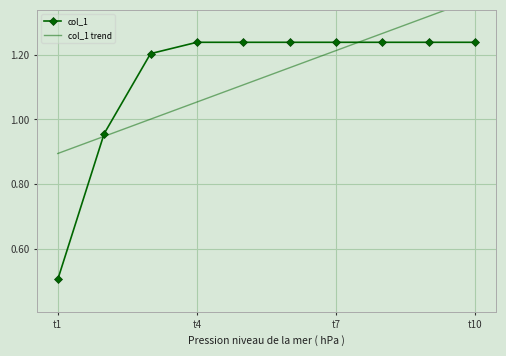

What is the lowest value of the col_1 series?

0.5